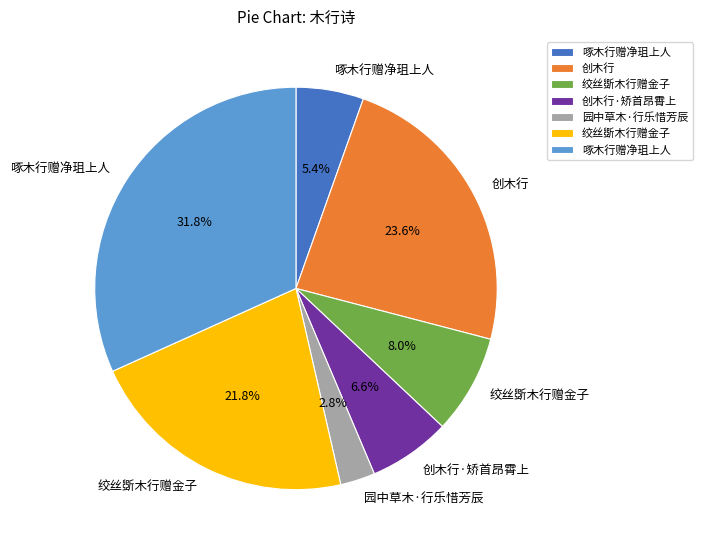

Does any single category account for the majority?

No